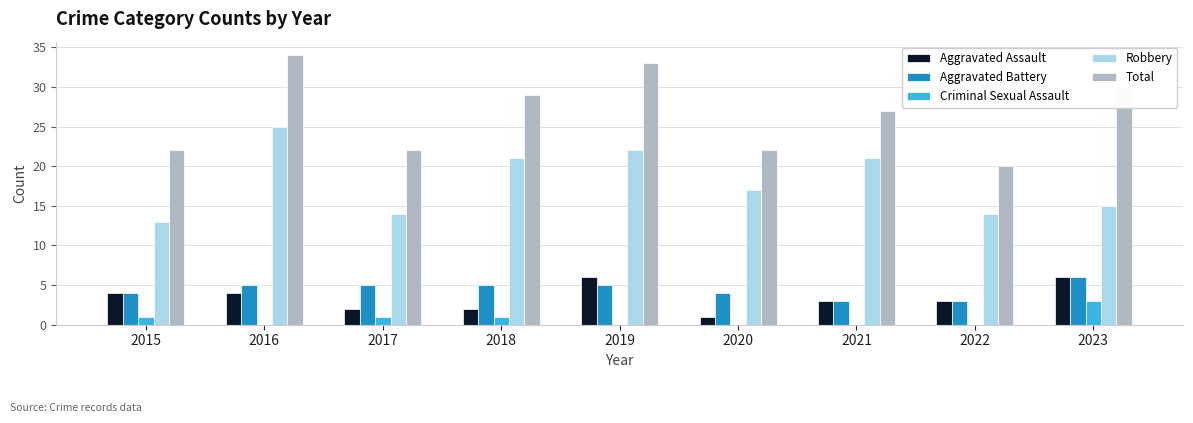

Count the number of categories in the chart.

9